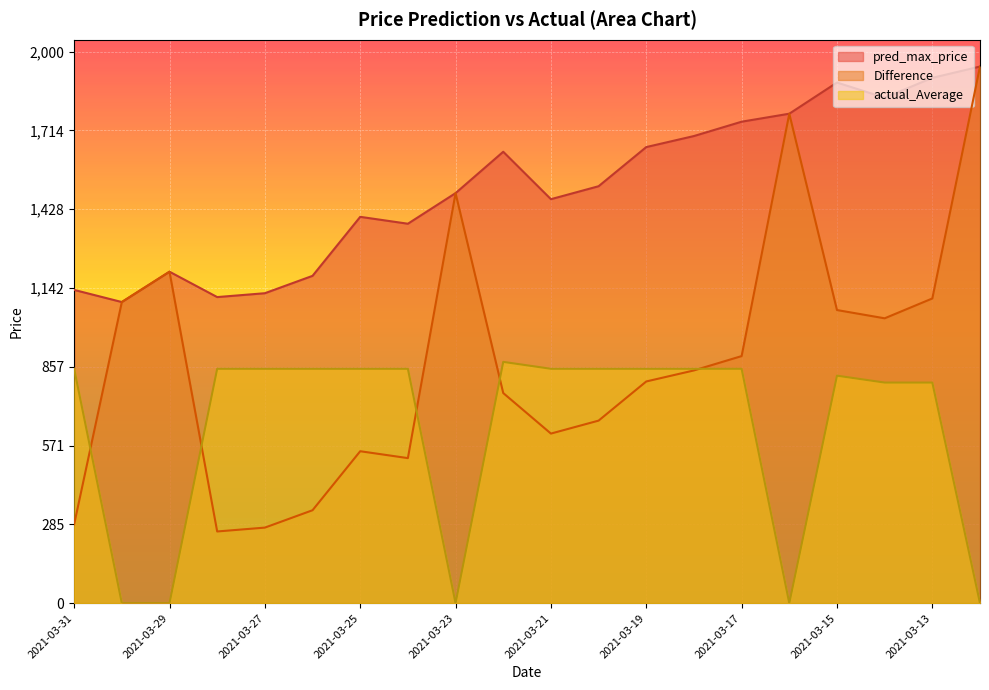

What is the sum of the actual_Average values at 2021-03-19 and 2021-03-14?

1650